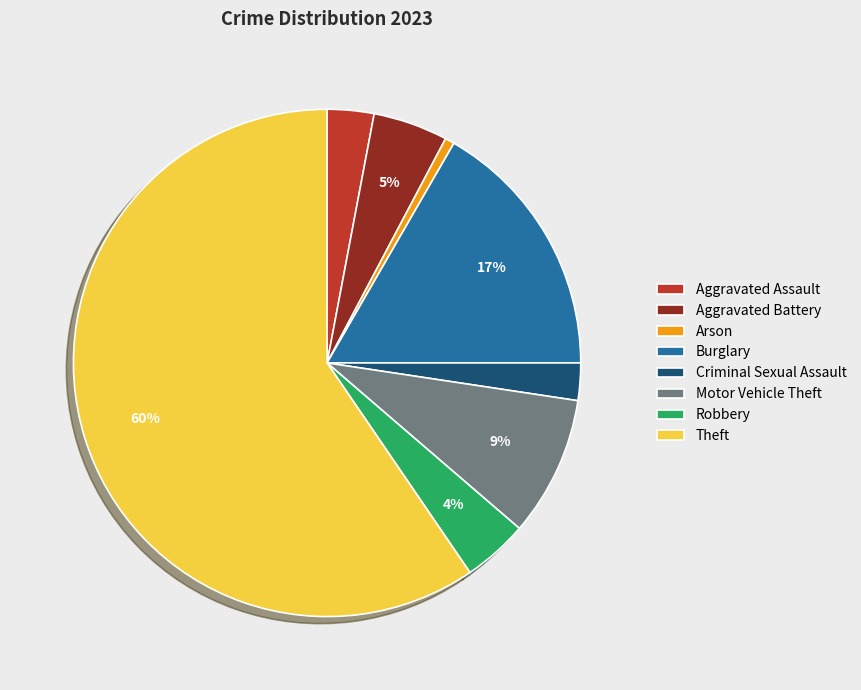

How many slices are in this pie chart?

8